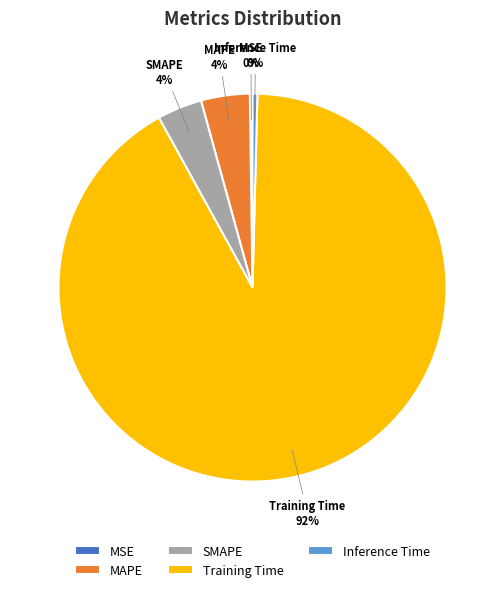

The SMAPE slice represents 4% of the pie. True or false?

True